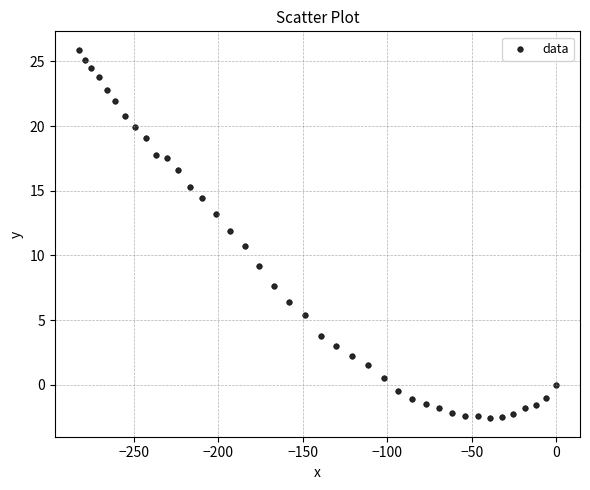

What is the range of Y values (max minus min)?

28.5